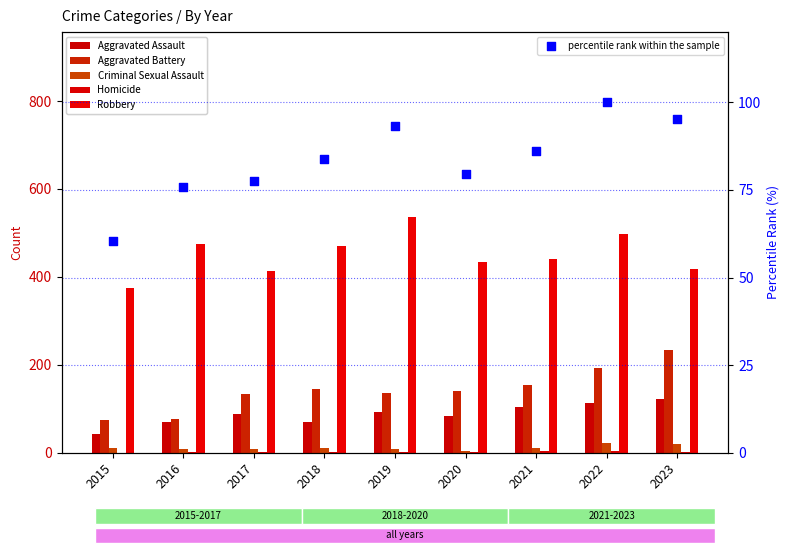

What are all the series names shown in the legend?

Aggravated Assault, Aggravated Battery, Criminal Sexual Assault, Homicide, Robbery, percentile rank within the sample